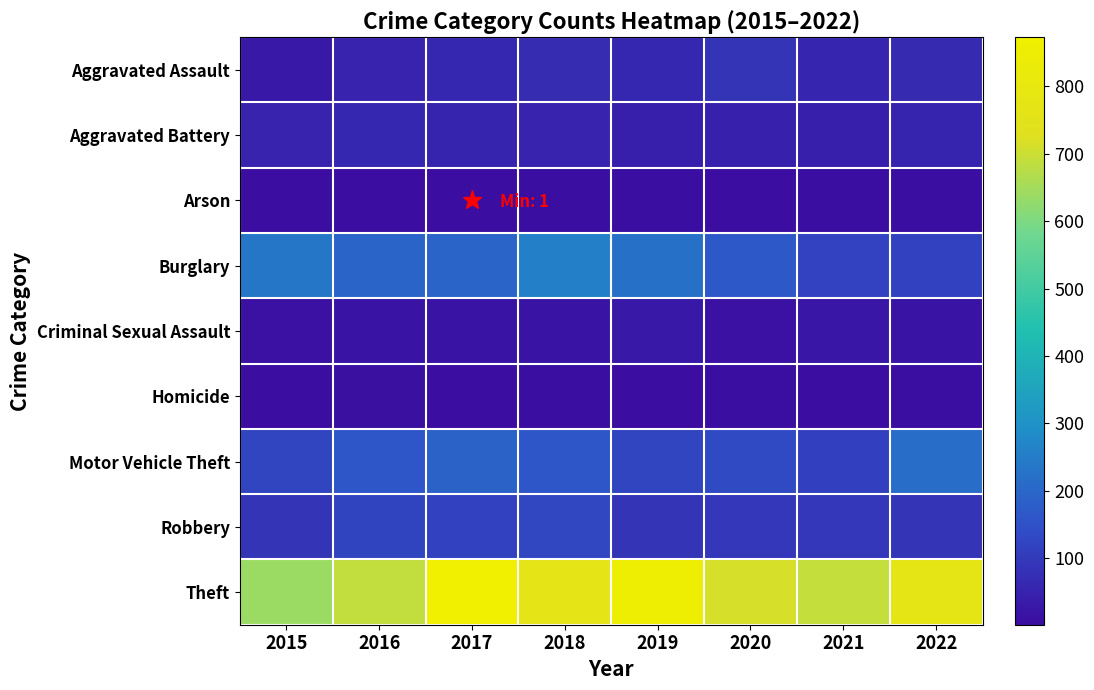

Reading left to right, list all the values displayed in this chart.

Aggravated Assault: 2015=31	2016=50	2017=59	2018=72	2019=61	2020=88	2021=58	2022=69
Aggravated Battery: 2015=50	2016=60	2017=54	2018=52	2019=45	2020=48	2021=43	2022=55
Arson: 2015=3	2016=3	2017=1	2018=6	2019=5	2020=4	2021=6	2022=5
Burglary: 2015=236	2016=194	2017=192	2018=257	2019=221	2020=167	2021=117	2022=115
Criminal Sexual Assault: 2015=13	2016=19	2017=19	2018=19	2019=29	2020=13	2021=24	2022=17
Homicide: 2015=4	2016=8	2017=2	2018=5	2019=3	2020=6	2021=2	2022=6
Motor Vehicle Theft: 2015=125	2016=163	2017=191	2018=164	2019=125	2020=134	2021=113	2022=214
Robbery: 2015=87	2016=123	2017=115	2018=130	2019=89	2020=94	2021=95	2022=88
Theft: 2015=641	2016=689	2017=873	2018=767	2019=855	2020=714	2021=691	2022=772